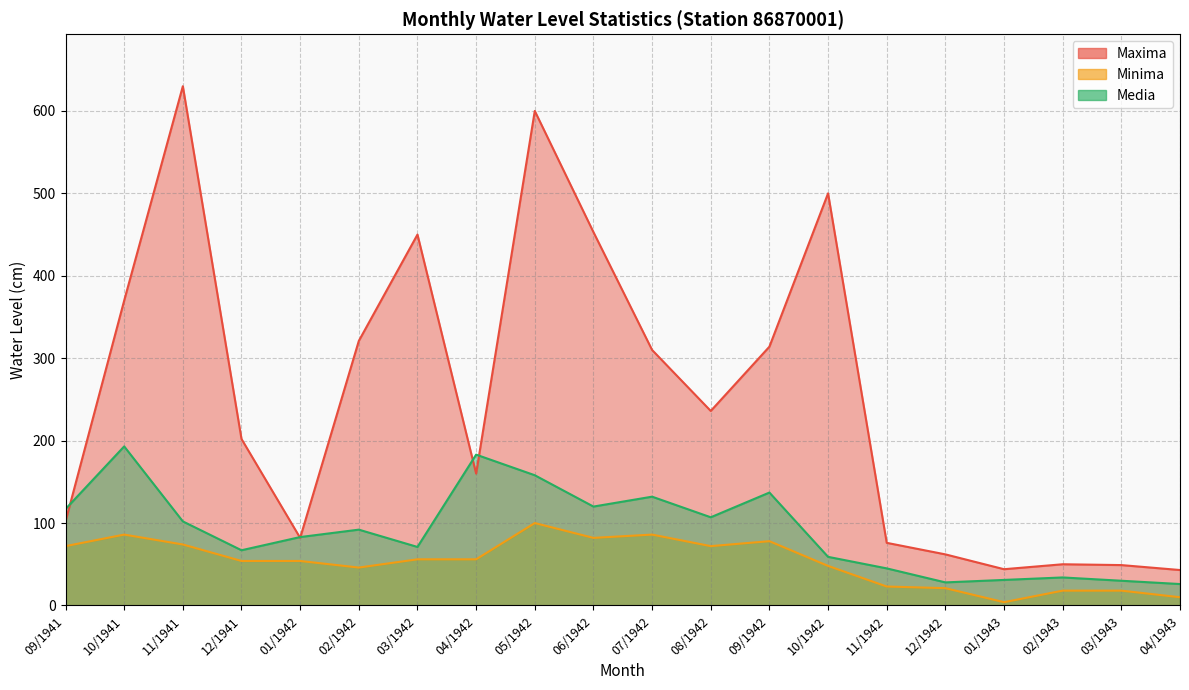

At how many categories does at least one series exceed 487?

3